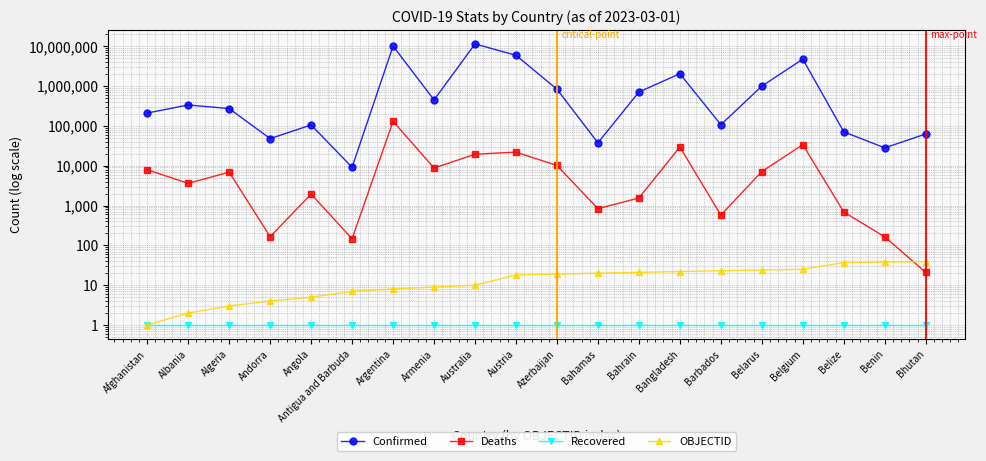

List the labels in order of Recovered value, largest first.

Afghanistan, Albania, Algeria, Andorra, Angola, Antigua and Barbuda, Argentina, Armenia, Australia, Austria, Azerbaijan, Bahamas, Bahrain, Bangladesh, Barbados, Belarus, Belgium, Belize, Benin, Bhutan